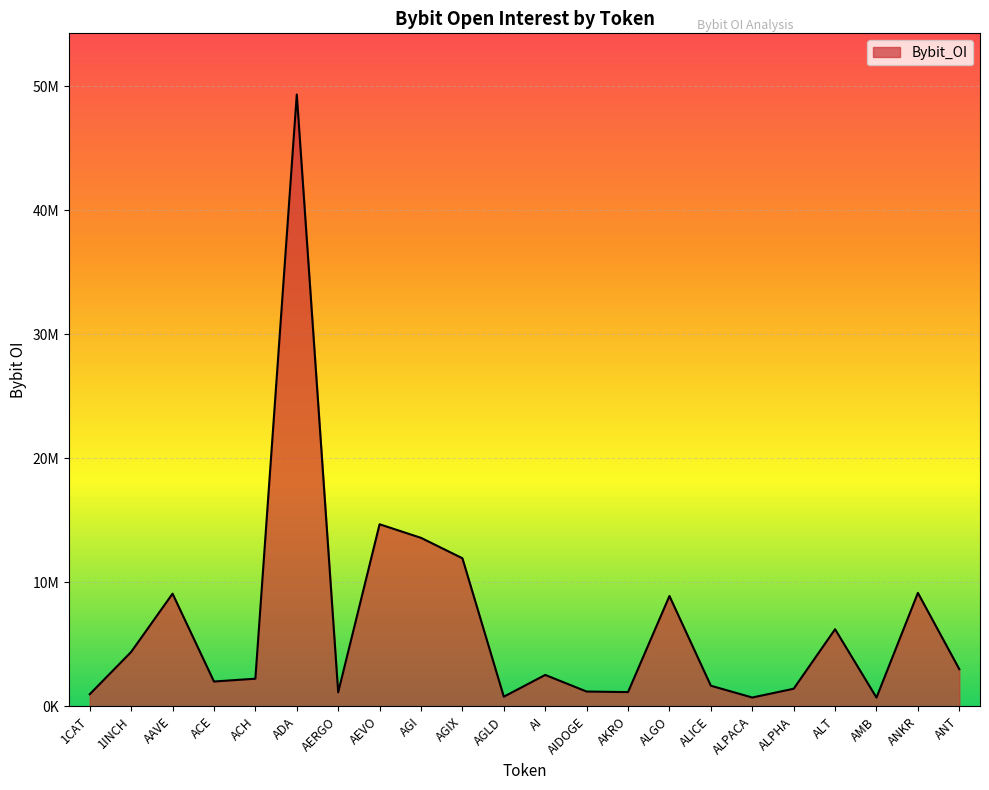

At which category does the chart reach its minimum across all series?

AMB